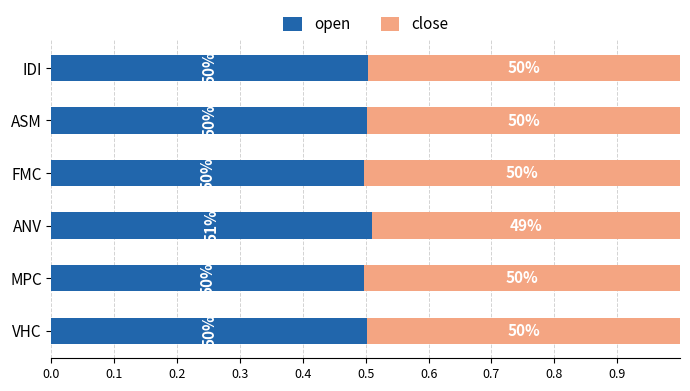

Reading right to left, transcribe all the data shown in this chart.

open: 0.5	0.5	0.5	0.5	0.5	0.5
close: 0.5	0.5	0.5	0.5	0.5	0.5